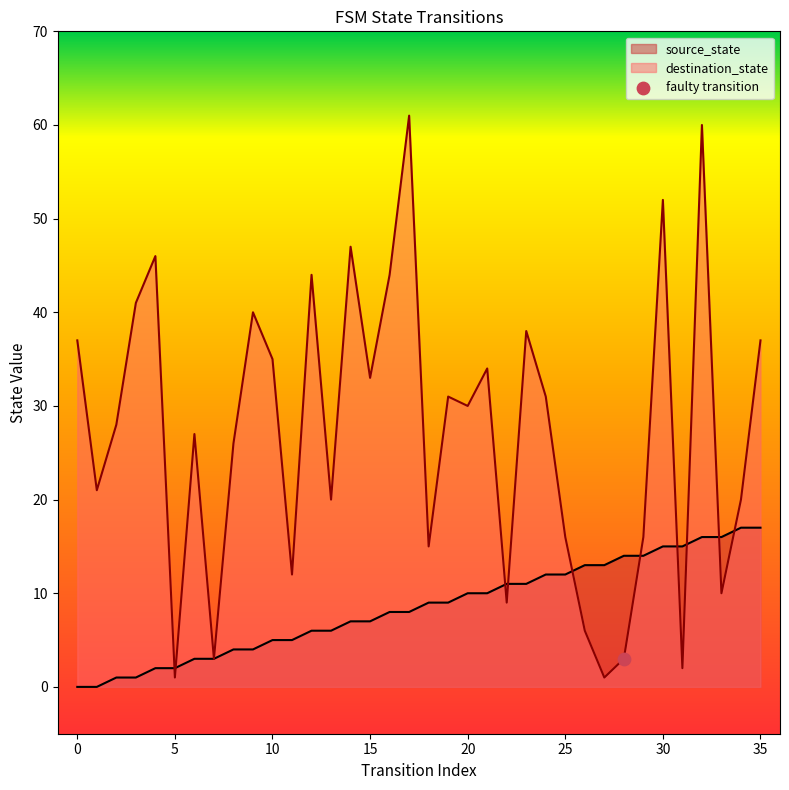

Which series has the largest total across all categories?

destination_state